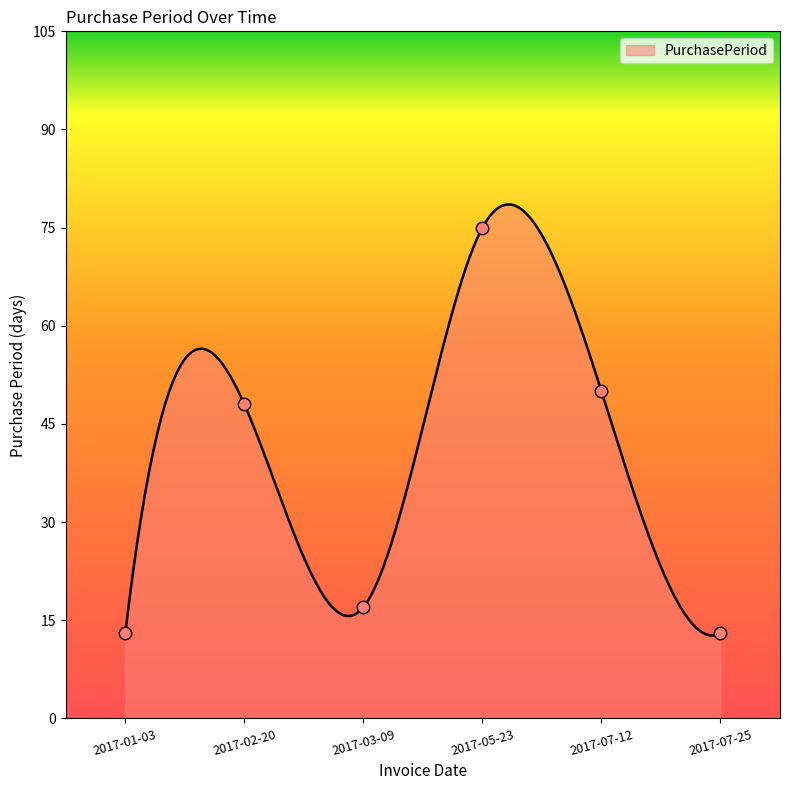

What is the change in value from 2017-02-20 to 2017-05-23?

+27